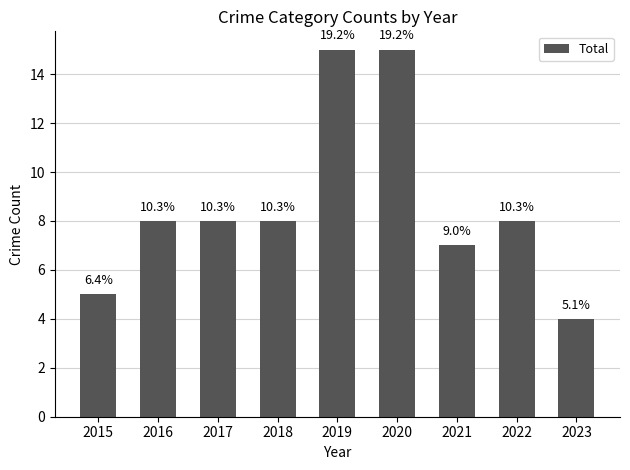

What is the value of the 6th bar from the left?

15